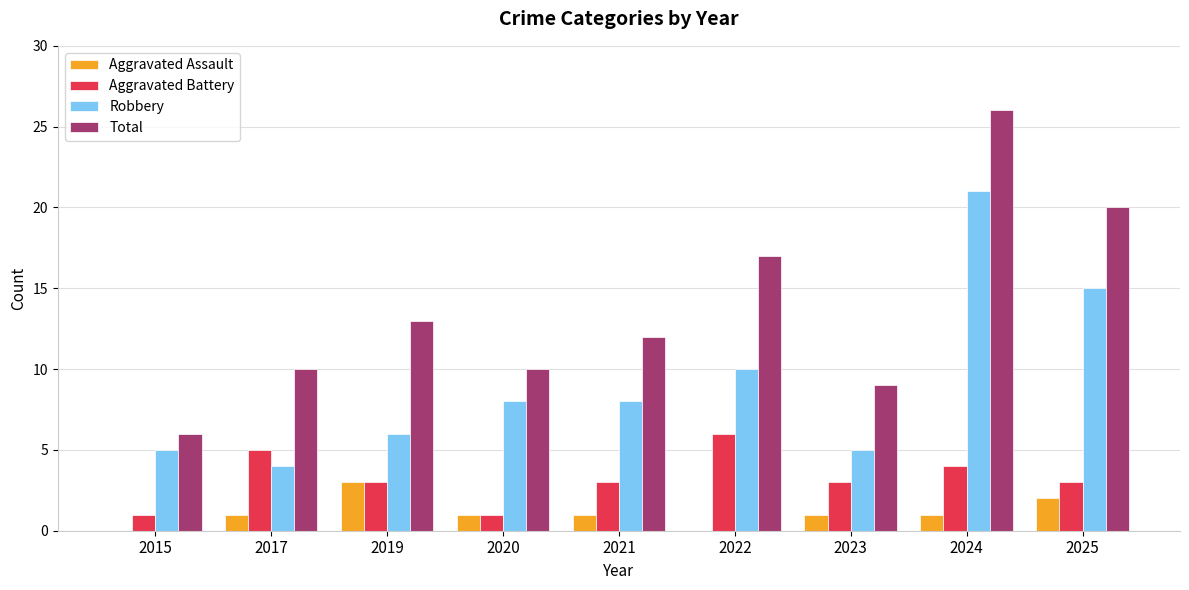

What is the greatest value displayed?

26